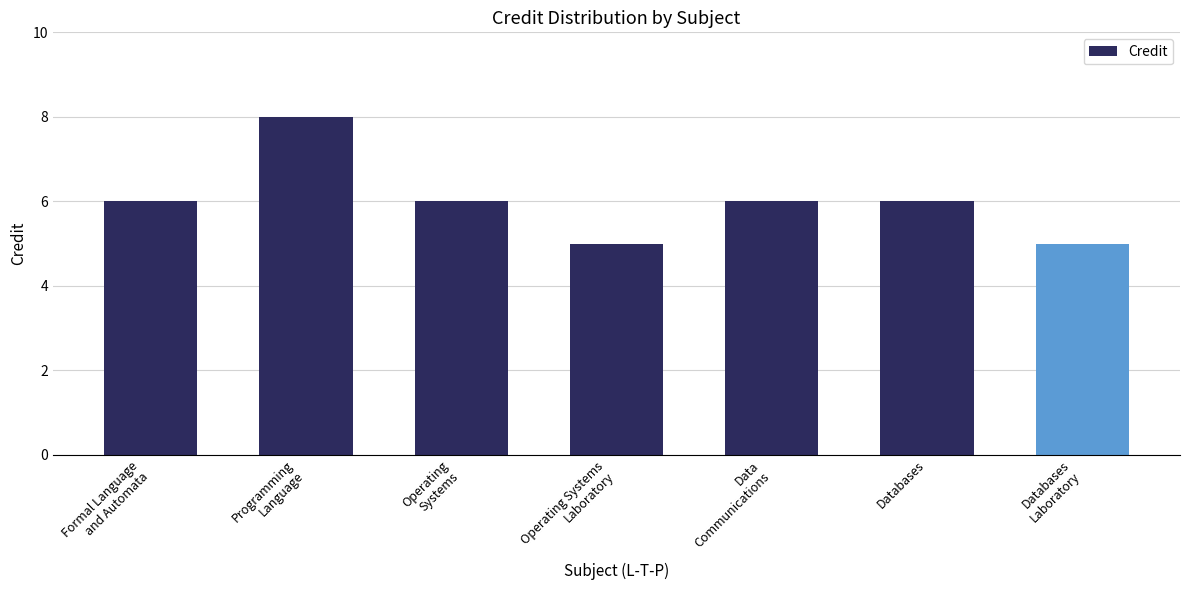

What is the value of the 3rd bar from the left?

6